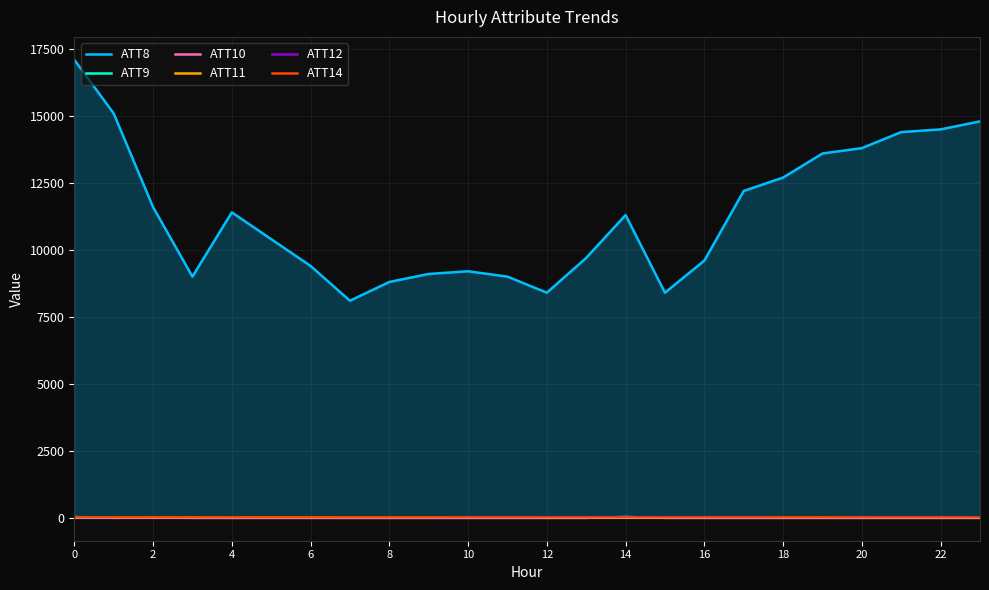

What is the value of the ATT12 point at the 17th from the left?

2.7